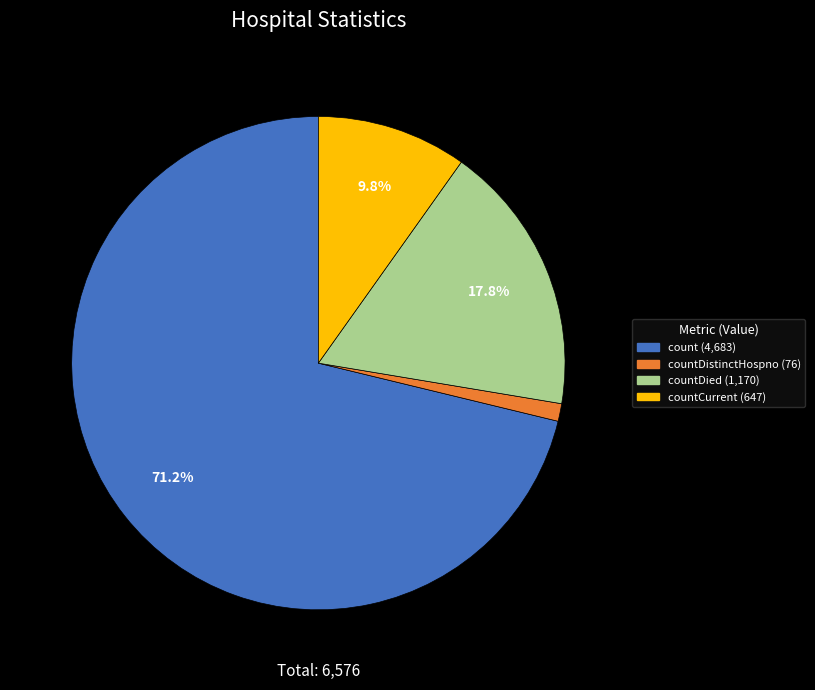

Is there any slice that represents more than half of the pie?

Yes